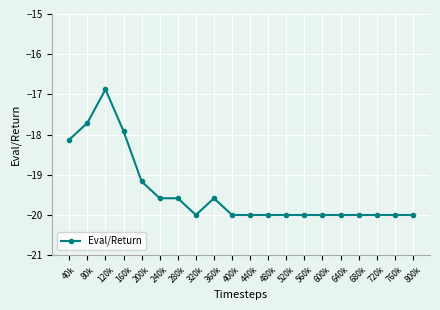

Where is the first local maximum?

120k